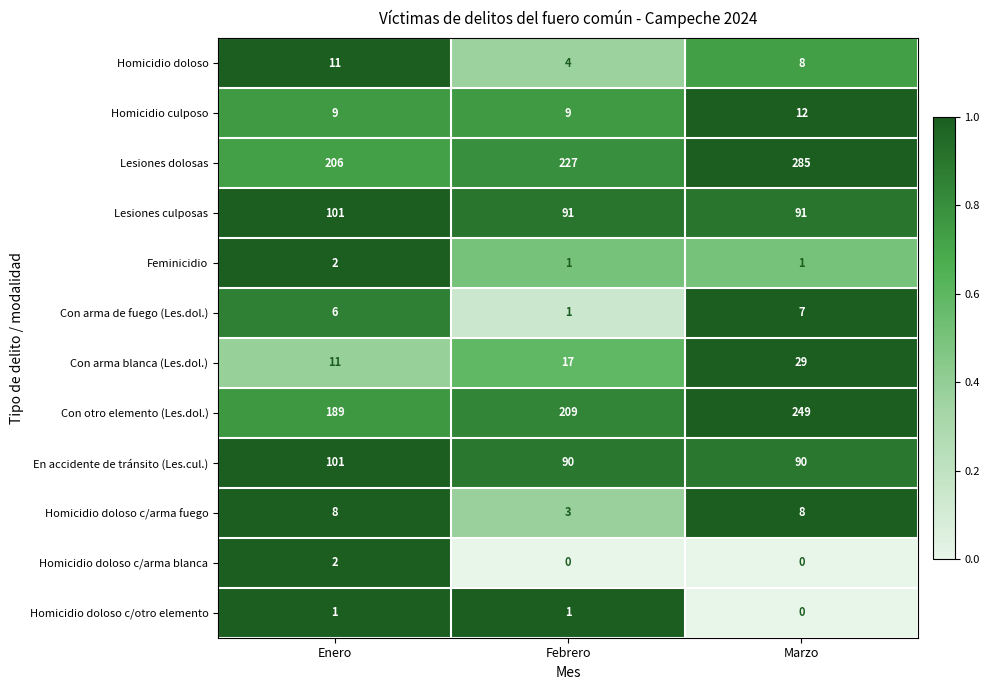

Rank the categories by Con otro elemento (Les.dol.) value from lowest to highest.

Enero, Febrero, Marzo